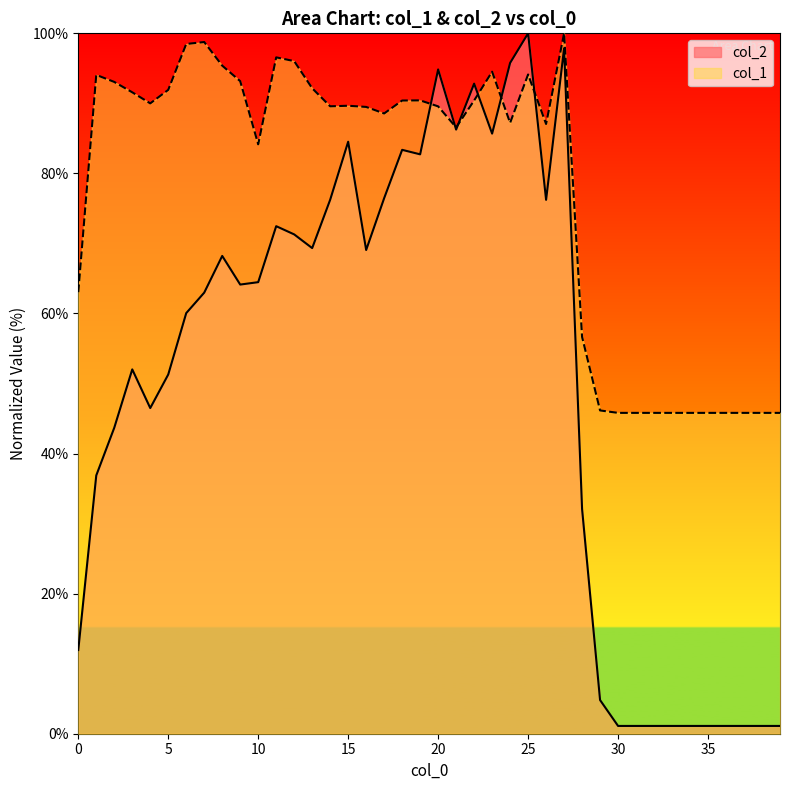

Does the chart have visible grid lines?

No